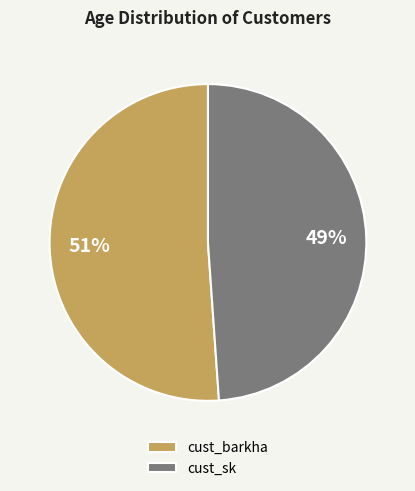

Which category has the biggest portion of the pie?

cust_barkha